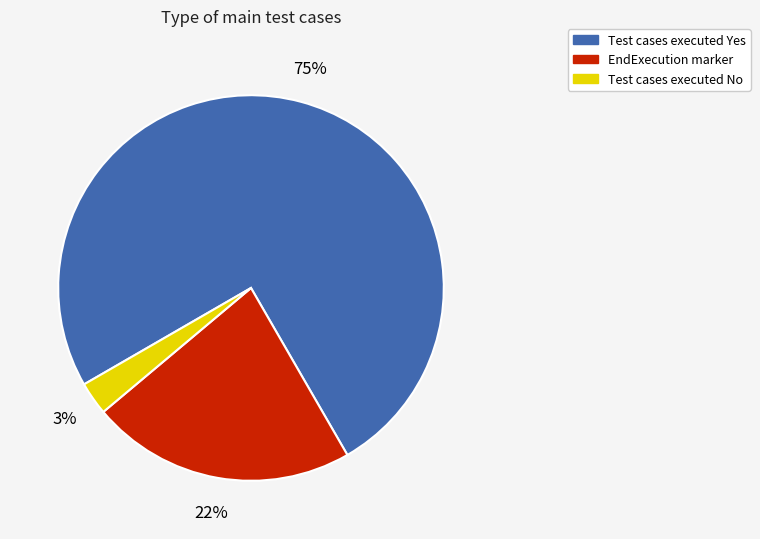

Is there a majority slice in this chart?

Yes